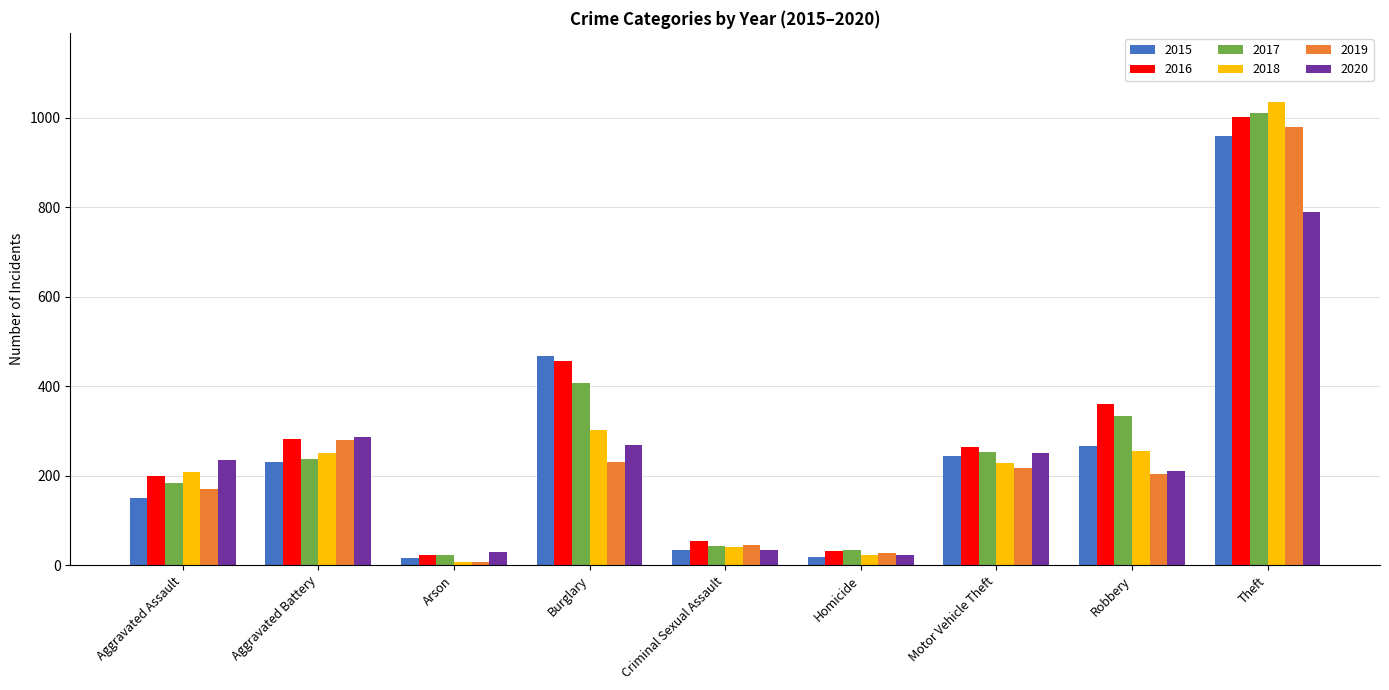

How many groups of bars are there?

9